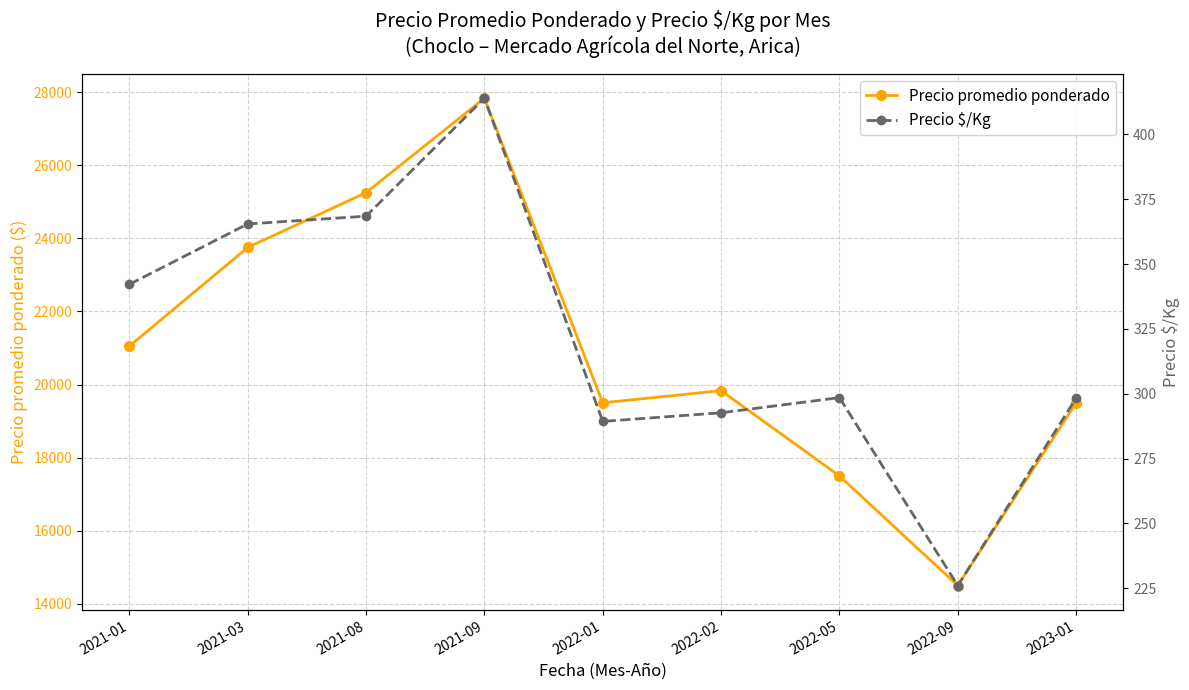

Where is Precio promedio ponderado nearest to the value 21166?

2021-01